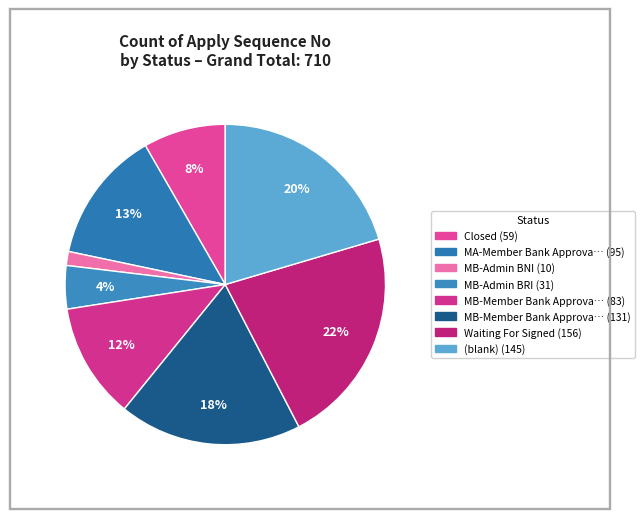

To the nearest percent, what is the average slice percentage?

12%